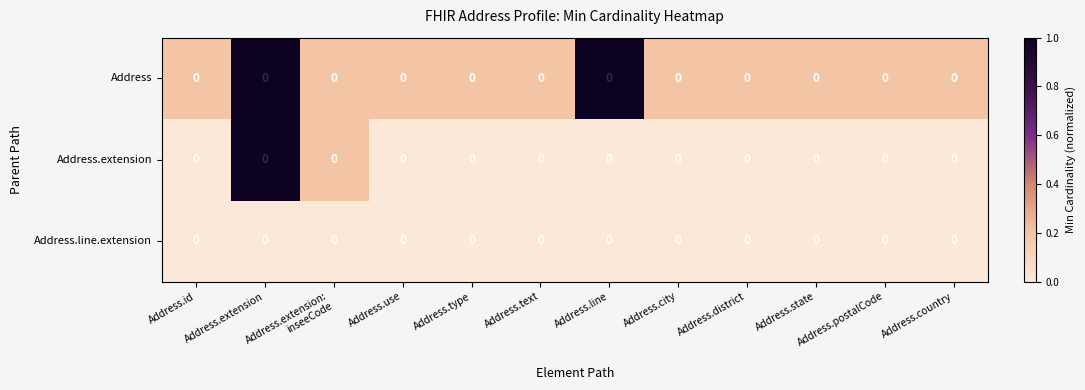

Count the number of data series in this chart.

3